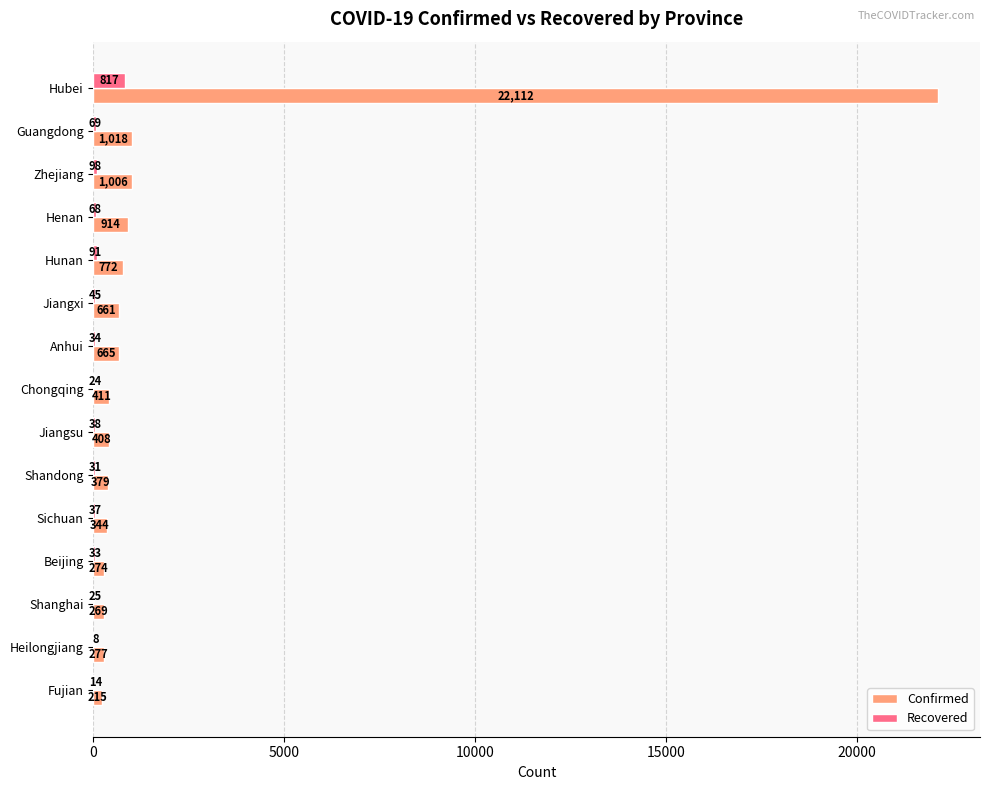

Which series has the largest total across all categories?

Confirmed